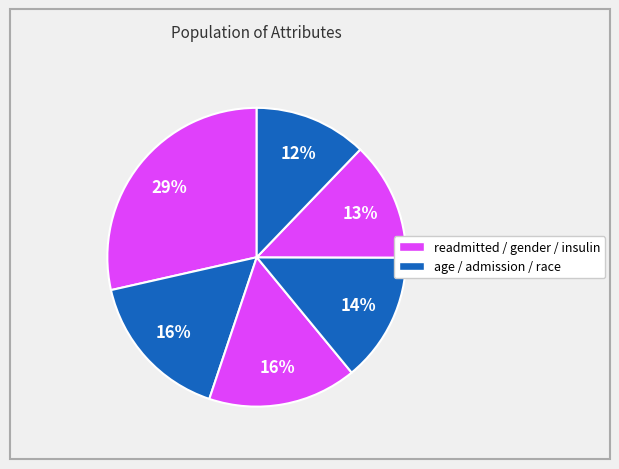

Which slice is the largest?

readmitted